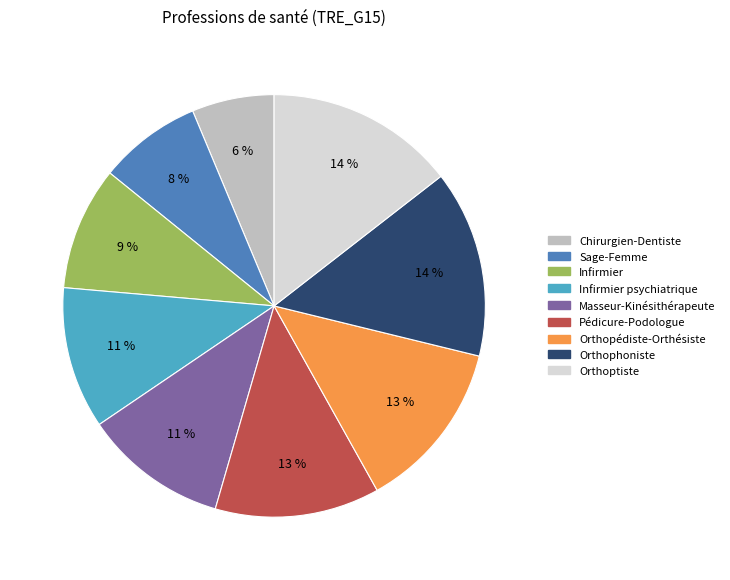

Is there any slice that represents more than half of the pie?

No